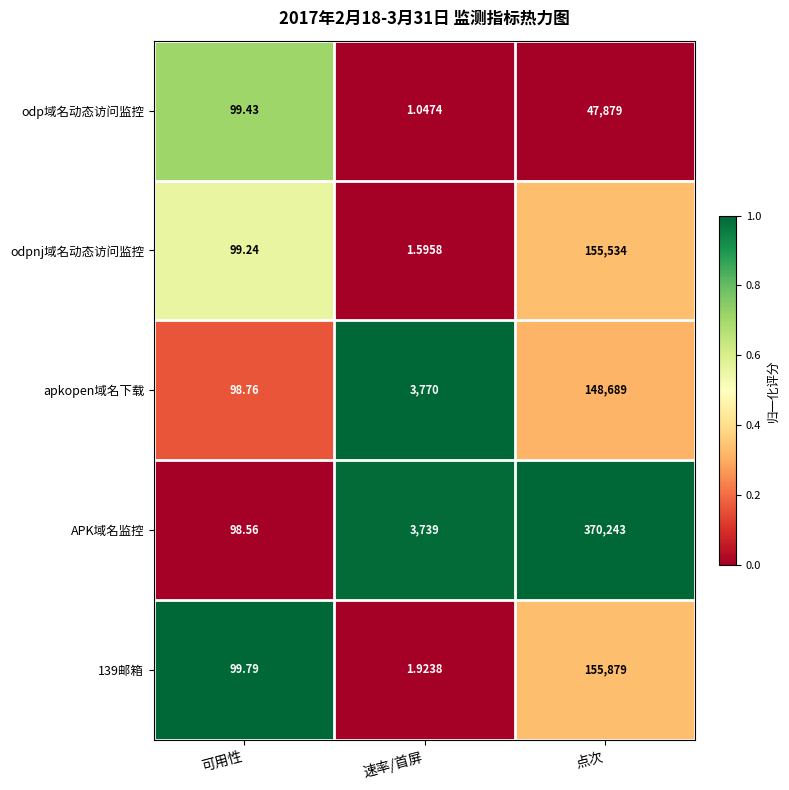

Which series has the largest total across all categories?

APK域名监控